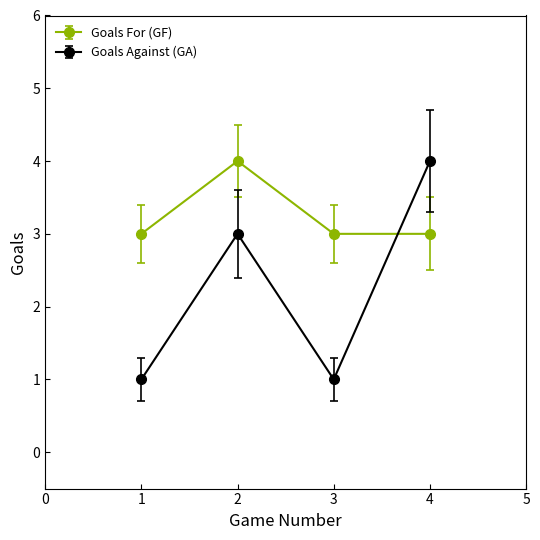

At 2, list the series in order from smallest to largest.

Goals Against (GA), Goals For (GF)